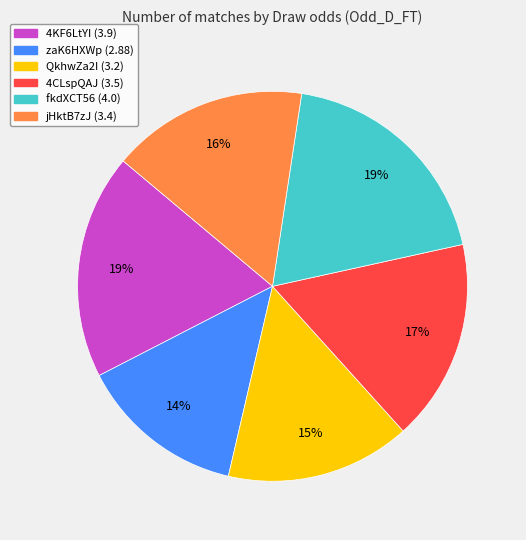

What percentage is the jHktB7zJ slice, to the nearest percent?

16%